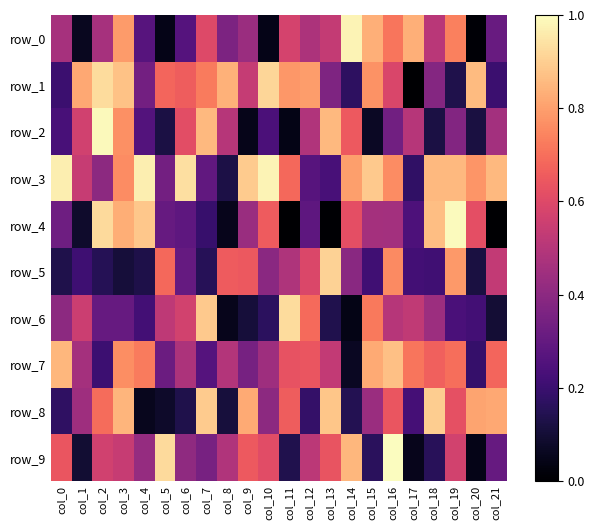

Reading right to left, extract all data points from this chart.

row_0: 0.3	0.0	0.7	0.5	0.8	0.7	0.8	1.0	0.5	0.5	0.6	0.0	0.4	0.4	0.6	0.3	0.0	0.3	0.8	0.5	0.1	0.5
row_1: 0.2	0.9	0.1	0.4	0.0	0.6	0.8	0.2	0.4	0.8	0.8	0.9	0.5	0.8	0.7	0.7	0.7	0.3	0.9	0.9	0.8	0.2
row_2: 0.5	0.1	0.4	0.1	0.5	0.3	0.1	0.7	0.9	0.5	0.0	0.2	0.0	0.5	0.9	0.6	0.1	0.3	0.8	1.0	0.6	0.2
row_3: 0.9	0.8	0.9	0.9	0.2	0.8	0.9	0.8	0.2	0.3	0.7	1.0	0.9	0.1	0.3	0.9	0.3	1.0	0.8	0.4	0.5	1.0
row_4: 0.0	0.6	1.0	0.9	0.2	0.5	0.5	0.6	0.0	0.3	0.0	0.7	0.4	0.1	0.2	0.3	0.3	0.9	0.8	0.9	0.1	0.3
row_5: 0.5	0.1	0.8	0.2	0.2	0.8	0.2	0.4	0.9	0.6	0.5	0.4	0.6	0.7	0.2	0.3	0.7	0.1	0.1	0.2	0.2	0.1
row_6: 0.1	0.2	0.2	0.4	0.5	0.5	0.7	0.0	0.1	0.7	0.9	0.2	0.1	0.1	0.9	0.6	0.5	0.2	0.3	0.3	0.6	0.4
row_7: 0.7	0.2	0.7	0.7	0.7	0.9	0.8	0.1	0.5	0.6	0.6	0.4	0.3	0.5	0.3	0.5	0.3	0.7	0.8	0.2	0.5	0.8
row_8: 0.8	0.8	0.6	0.9	0.2	0.6	0.4	0.1	0.9	0.2	0.7	0.4	0.8	0.1	0.9	0.1	0.1	0.1	0.8	0.7	0.4	0.2
row_9: 0.3	0.0	0.6	0.2	0.1	1.0	0.2	0.8	0.6	0.5	0.1	0.6	0.7	0.5	0.3	0.4	0.9	0.4	0.5	0.6	0.1	0.6